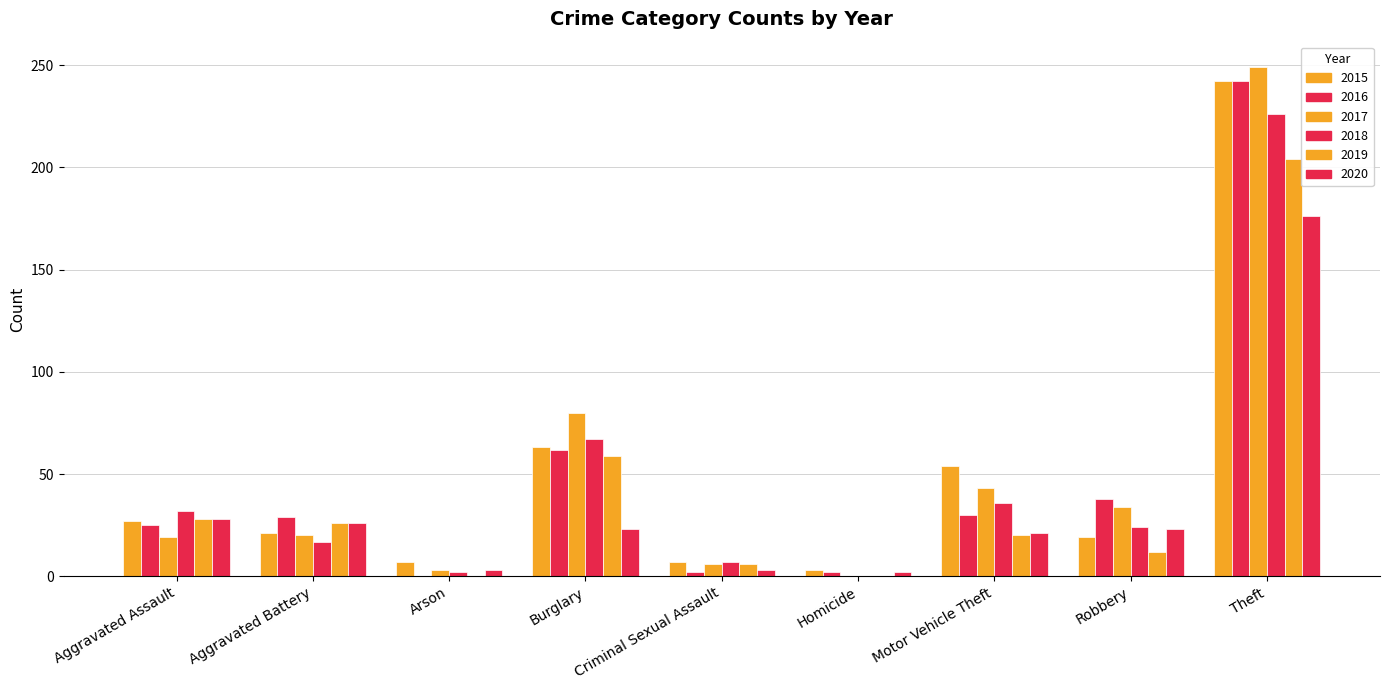

How many categories are shown in the chart?

9